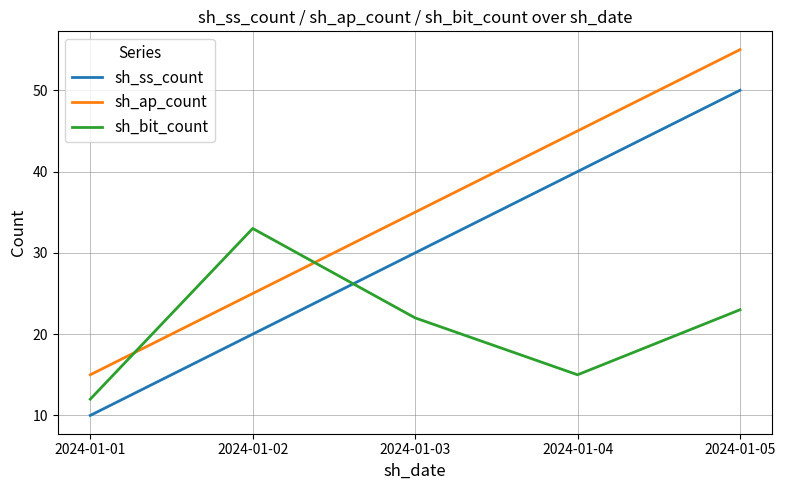

What is the total value across all series at 2024-01-01?

37